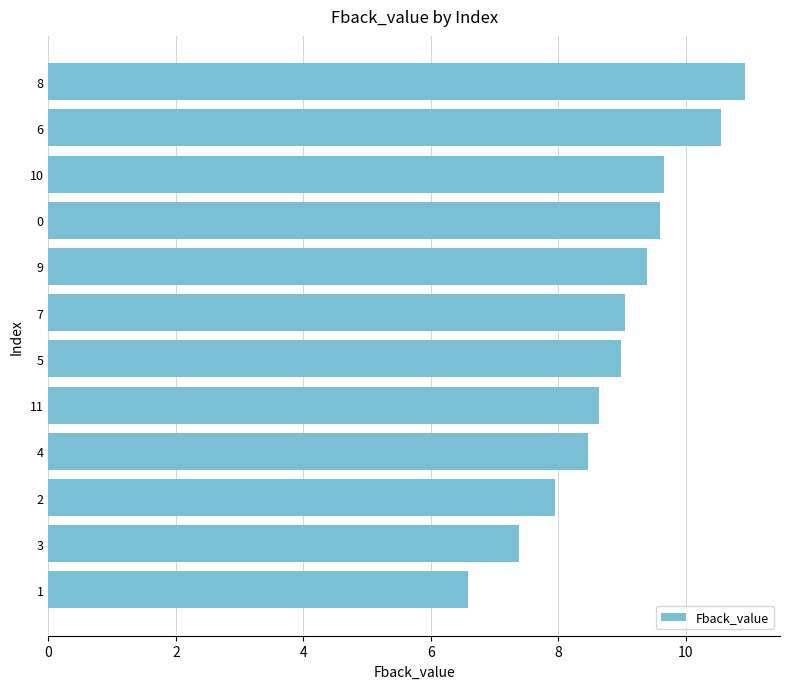

What value does the data have at 6?

10.6